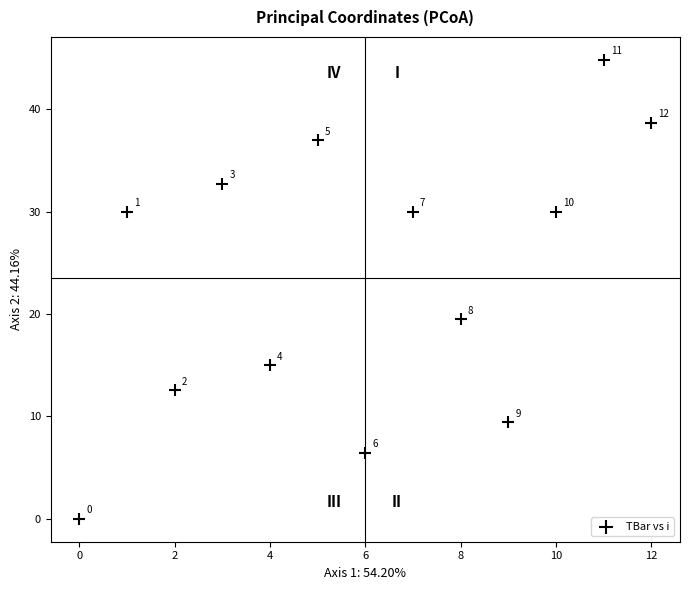

What Y value in the scatter plot is closest to 22?

19.5